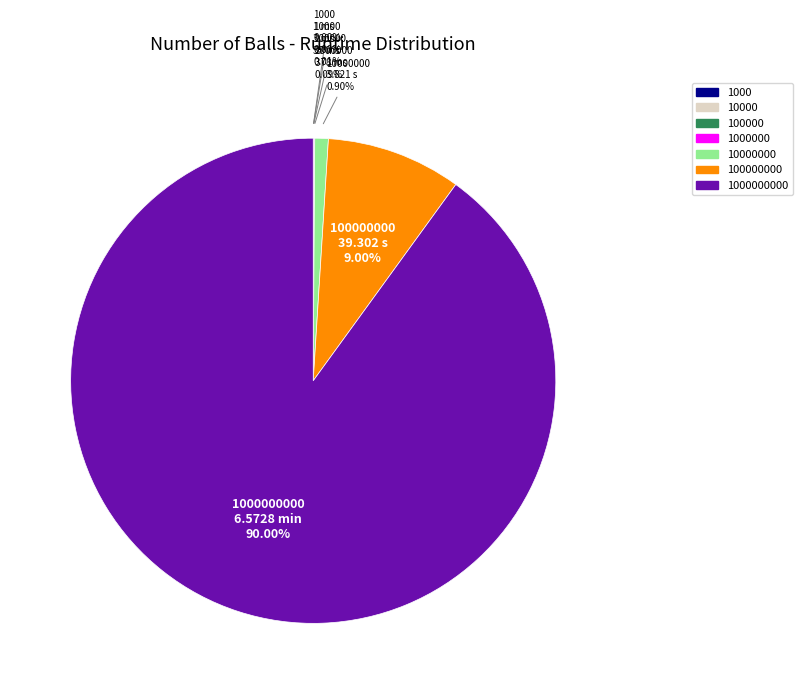

Is there any slice that represents more than half of the pie?

Yes